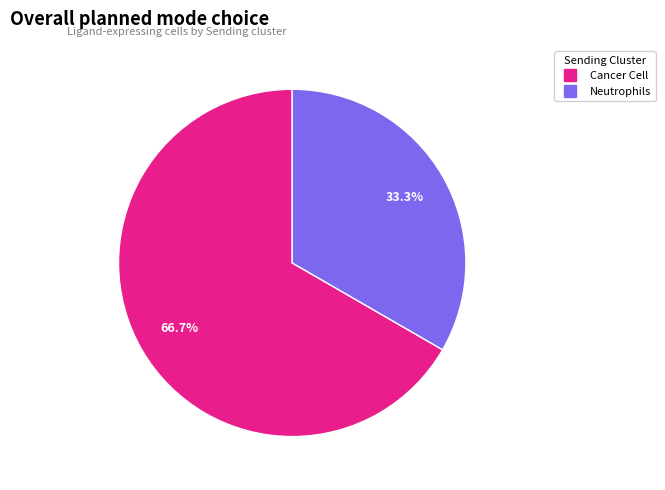

Does any single category account for the majority?

Yes